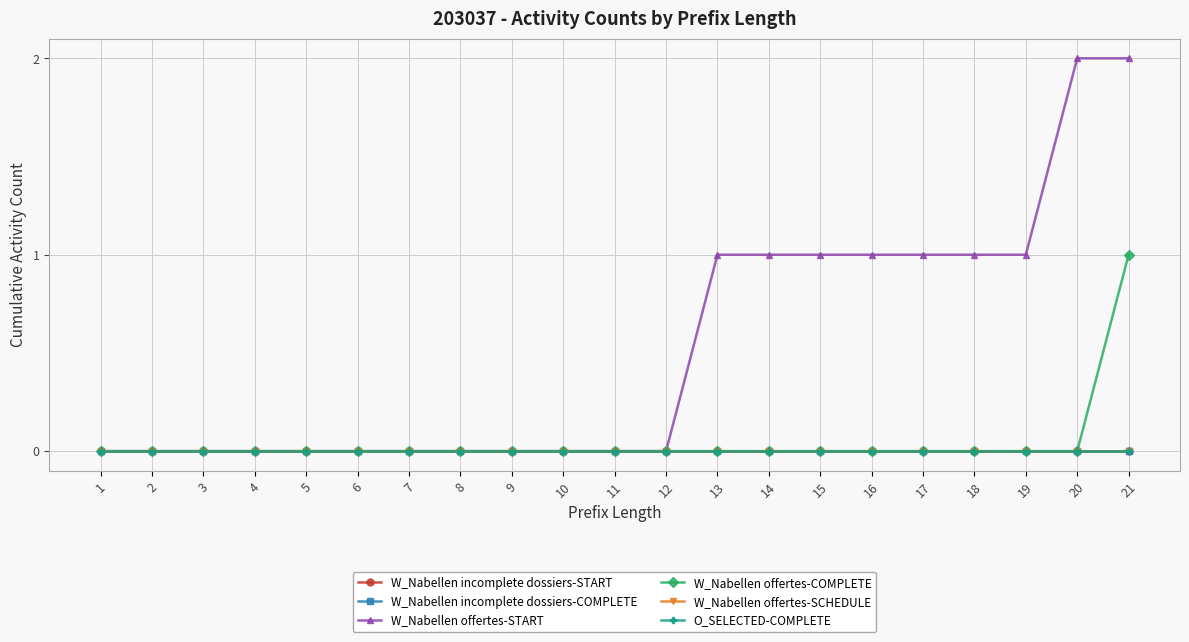

Which has a higher value, 20 or 11?

20